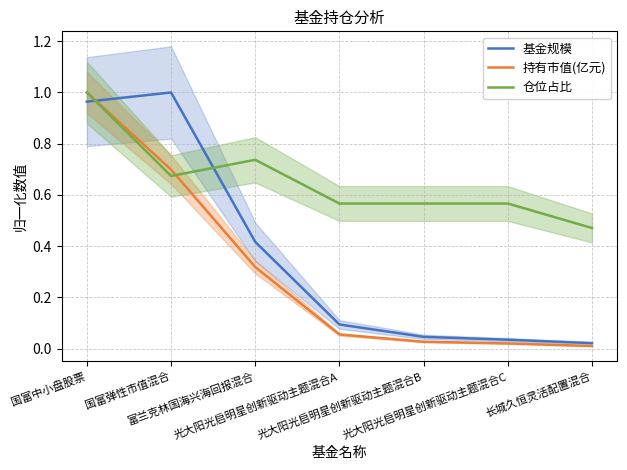

What is the label of the 1st point from the right?

长城久恒灵活配置混合